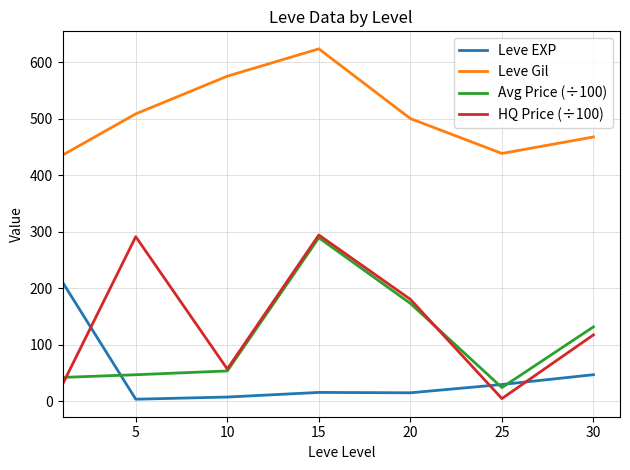

Which series has the widest spread of values?

HQ Price (÷100)